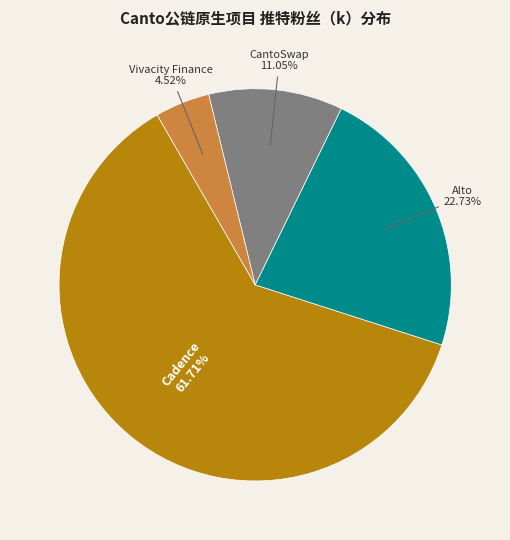

Which has a higher value, Cadence or CantoSwap?

Cadence